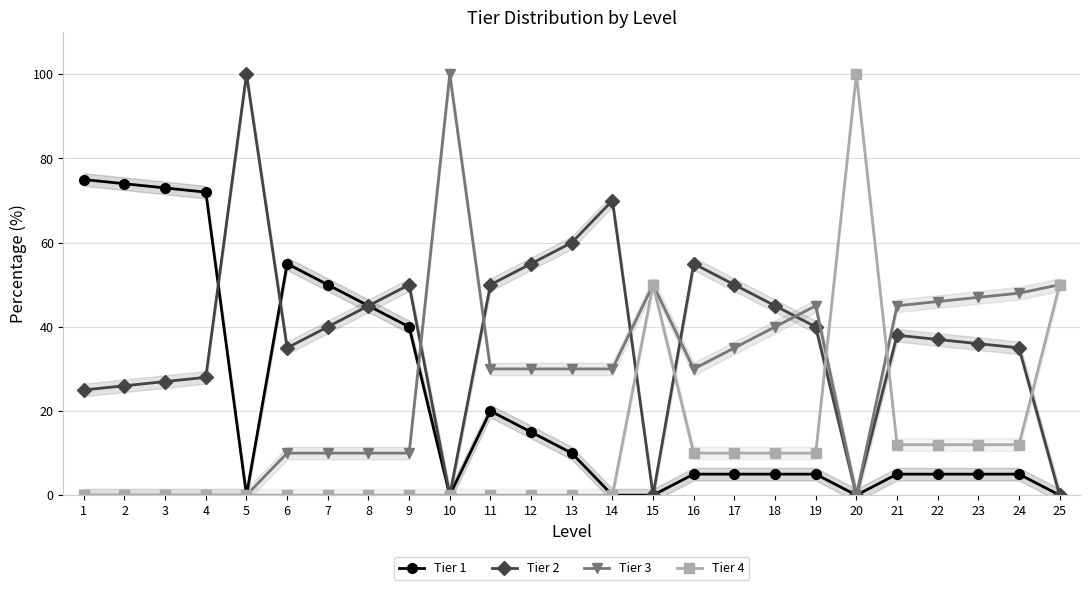

True or false: Tier 1 and Tier 4 cross at least once.

False